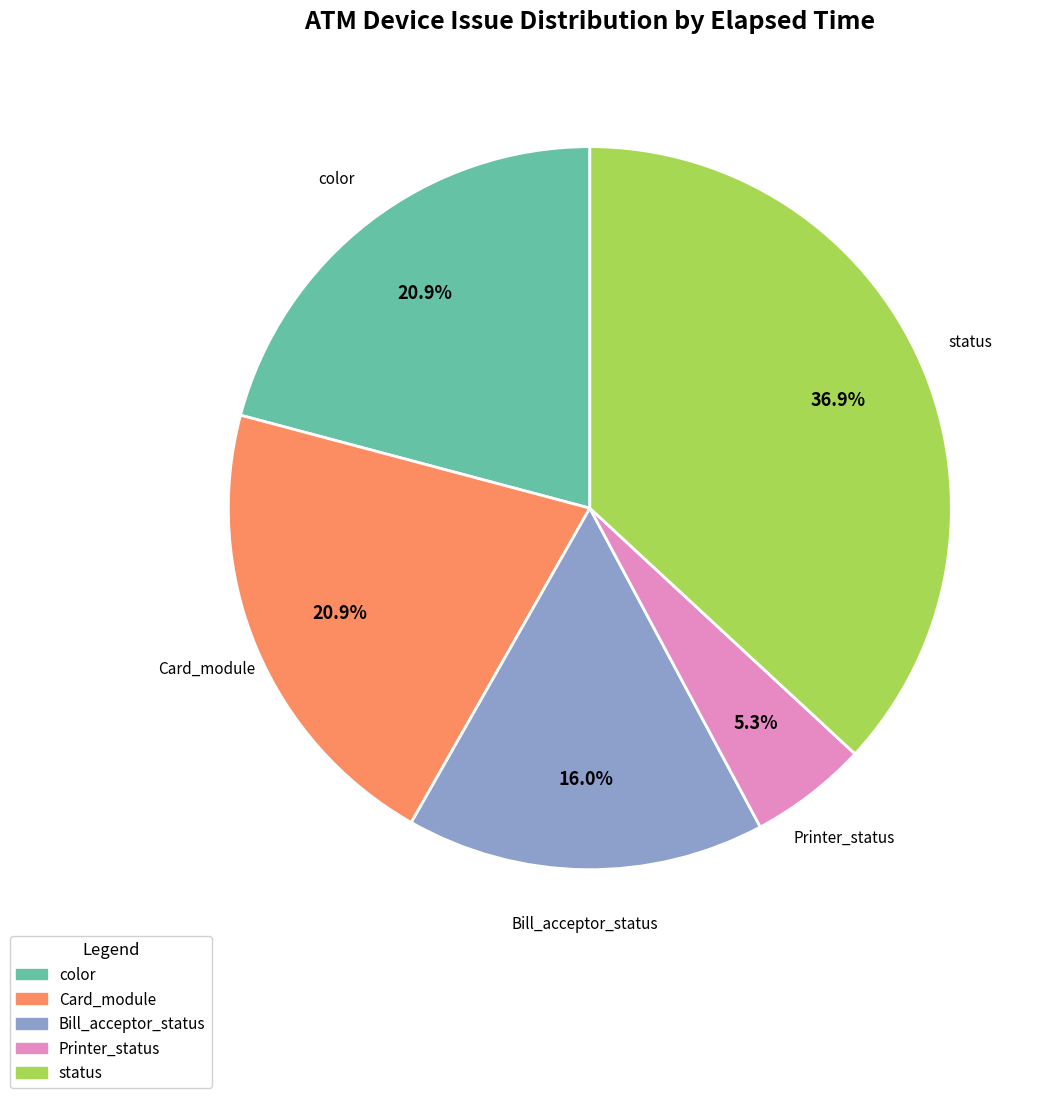

How many slices are in this pie chart?

5